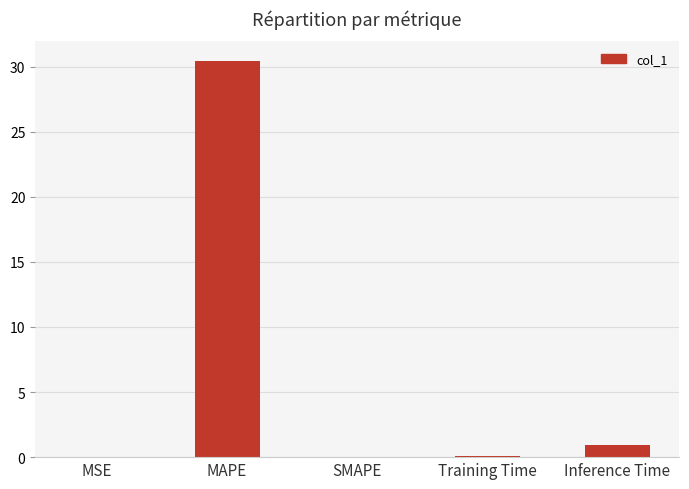

What is the maximum value shown in the chart?

30.4